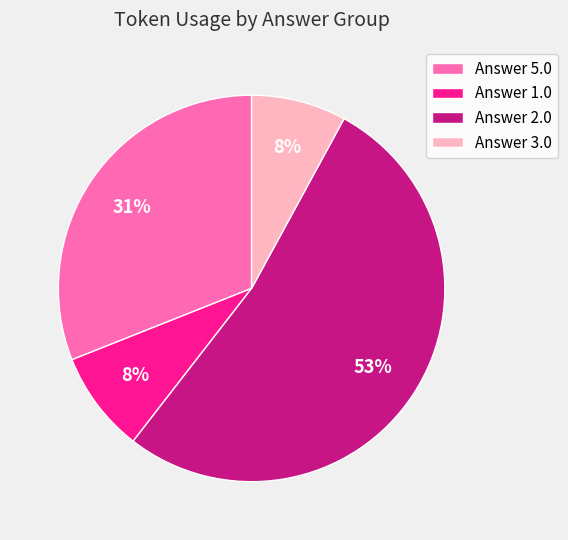

To the nearest percent, what percentage of the pie is Answer 1.0?

8%